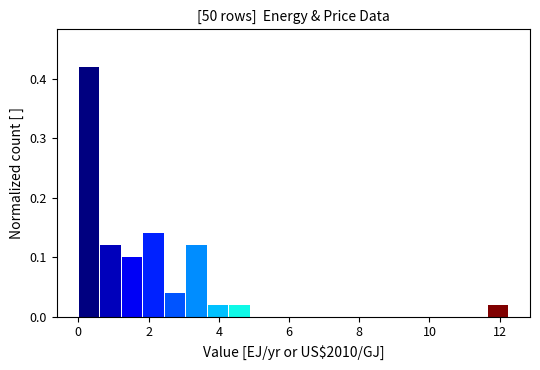

Read against the x-axis, roughly where is the centre of the tallest bar?

0.4